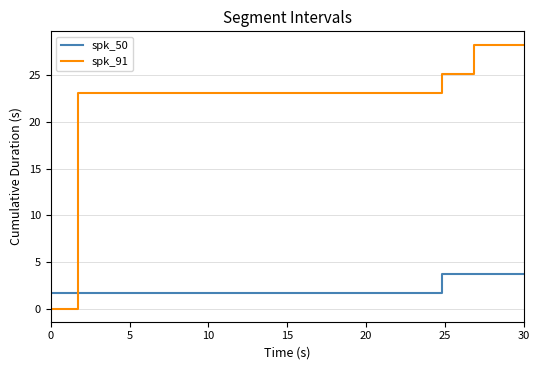

True or false: spk_91 has more than 0 interior local peaks.

False